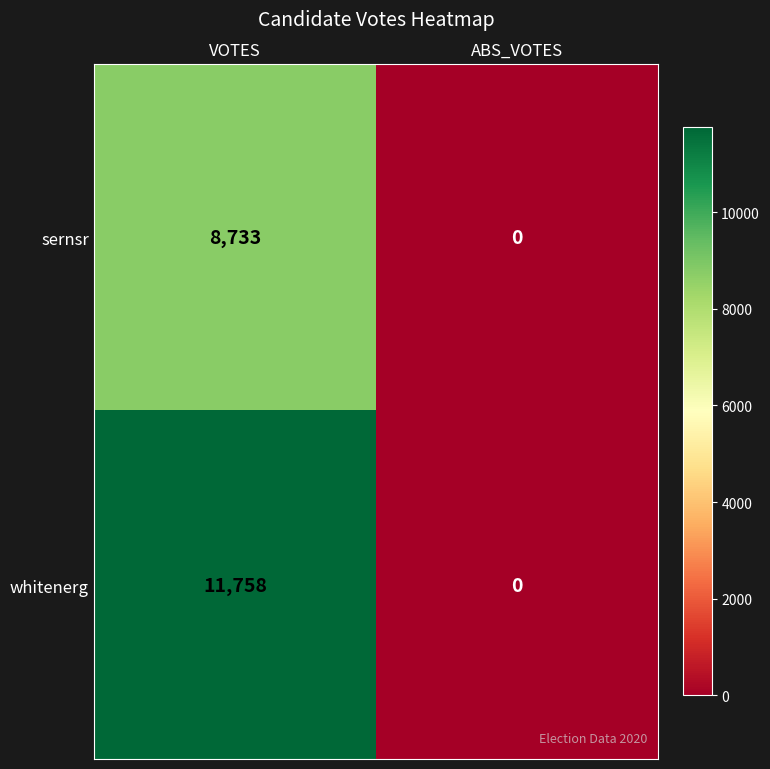

Which series has the largest range (max minus min)?

whitenerg